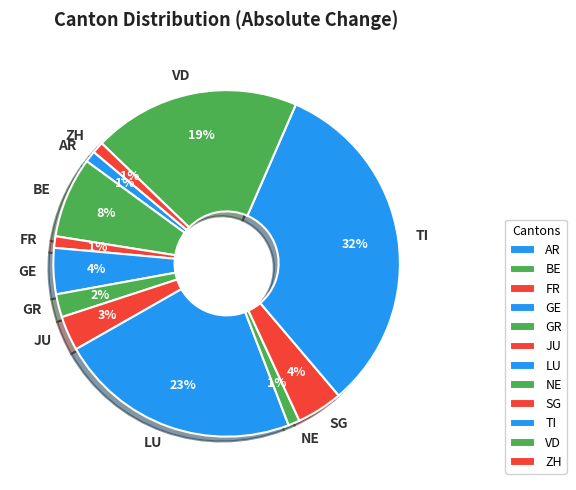

Which has a higher value, VD or NE?

VD